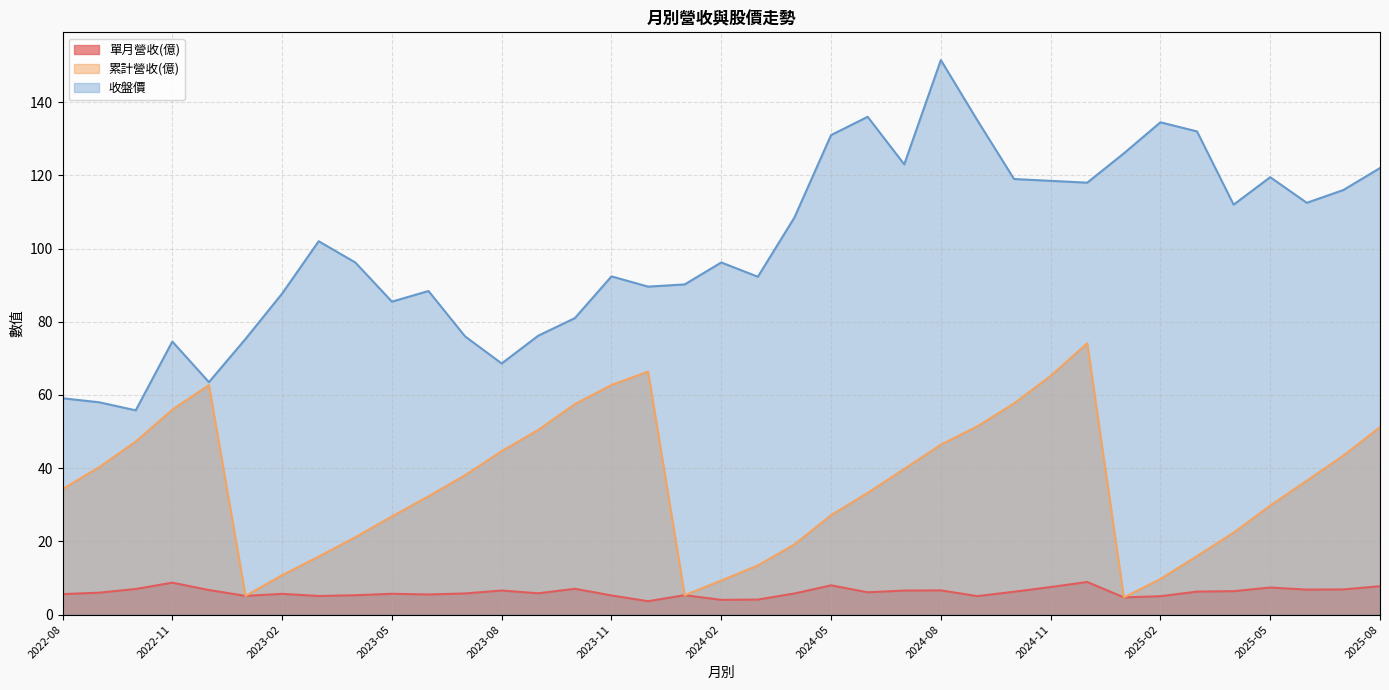

Rank the categories by 單月營收(億) value from highest to lowest.

2024-12, 2022-11, 2024-05, 2025-08, 2024-11, 2025-05, 2023-10, 2022-10, 2025-07, 2025-06, 2022-12, 2024-08, 2023-08, 2024-07, 2025-04, 2025-03, 2024-10, 2024-06, 2022-09, 2023-09, 2023-07, 2024-04, 2023-05, 2023-02, 2022-08, 2023-06, 2024-01, 2023-04, 2023-11, 2023-01, 2023-03, 2024-09, 2025-02, 2025-01, 2024-03, 2024-02, 2023-12